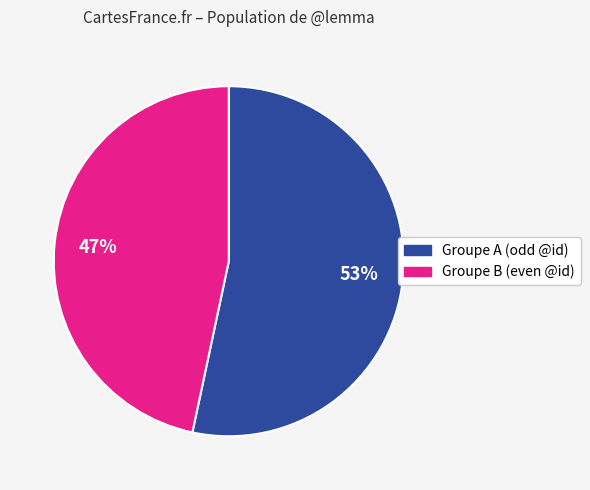

To the nearest percent, what is the average slice percentage?

50%